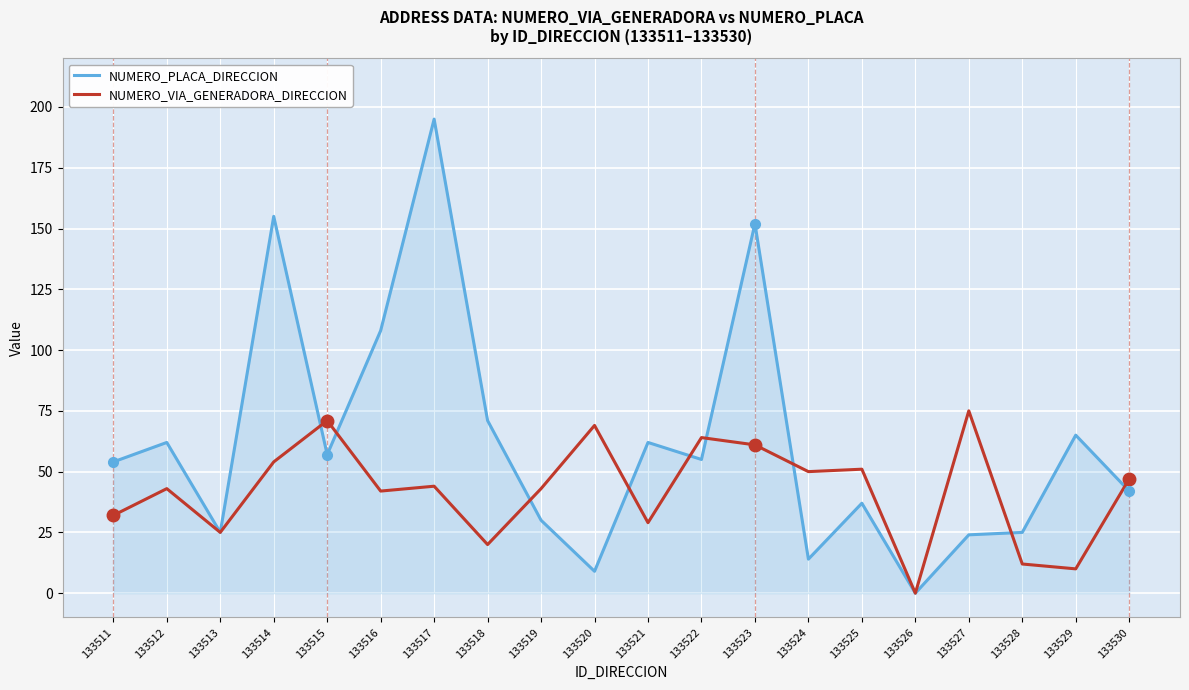

What is the difference between the maximum and minimum values in the NUMERO_PLACA_DIRECCION series?

195